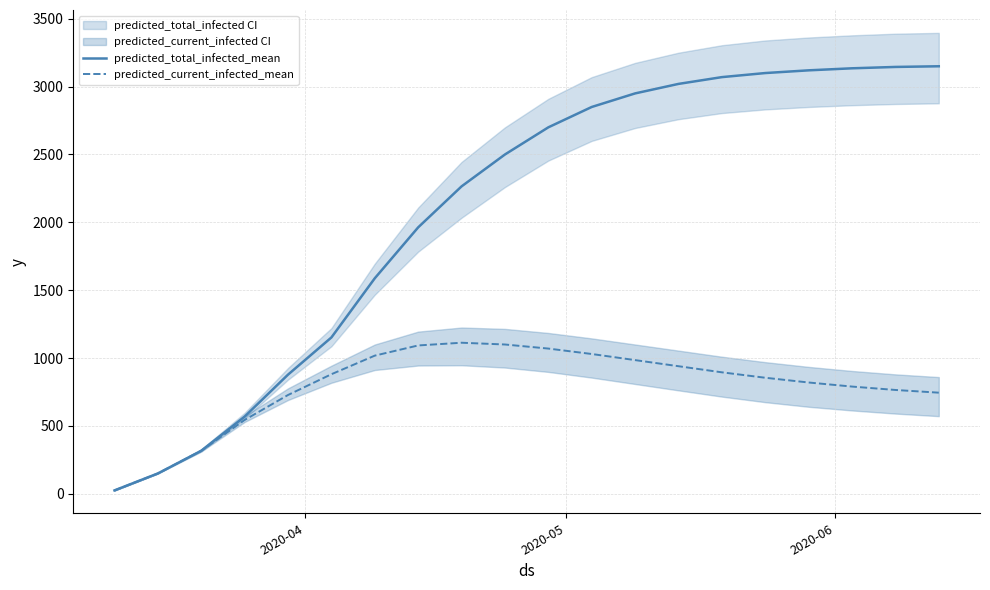

What is the sum of all predicted_total_infected_mean values?

41647